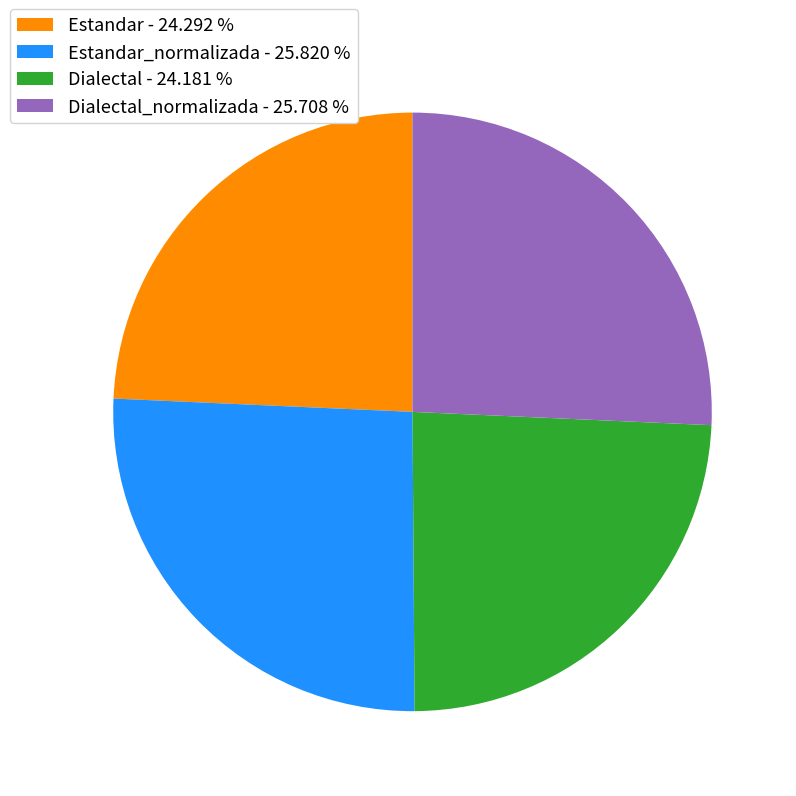

Which has a higher value, Estandar - 24.292 % or Dialectal_normalizada - 25.708 %?

Dialectal_normalizada - 25.708 %